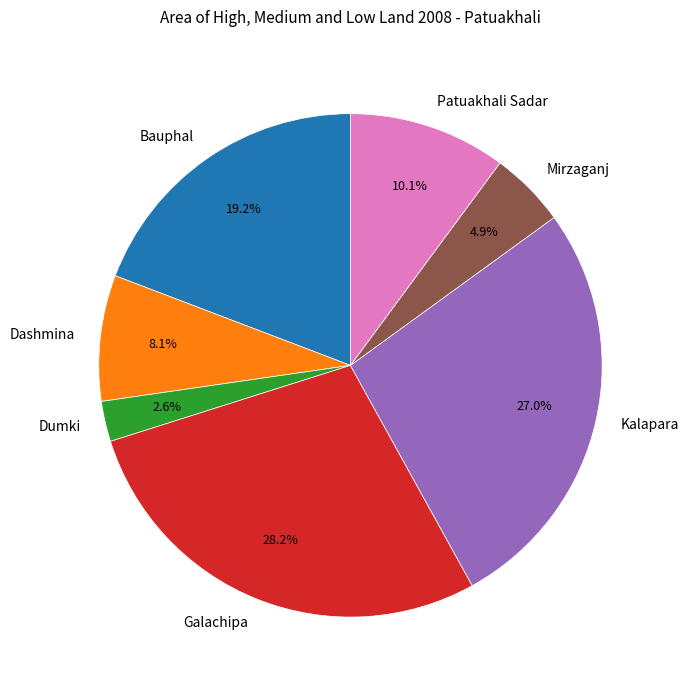

How much of the chart is everything except Bauphal?

80.8%